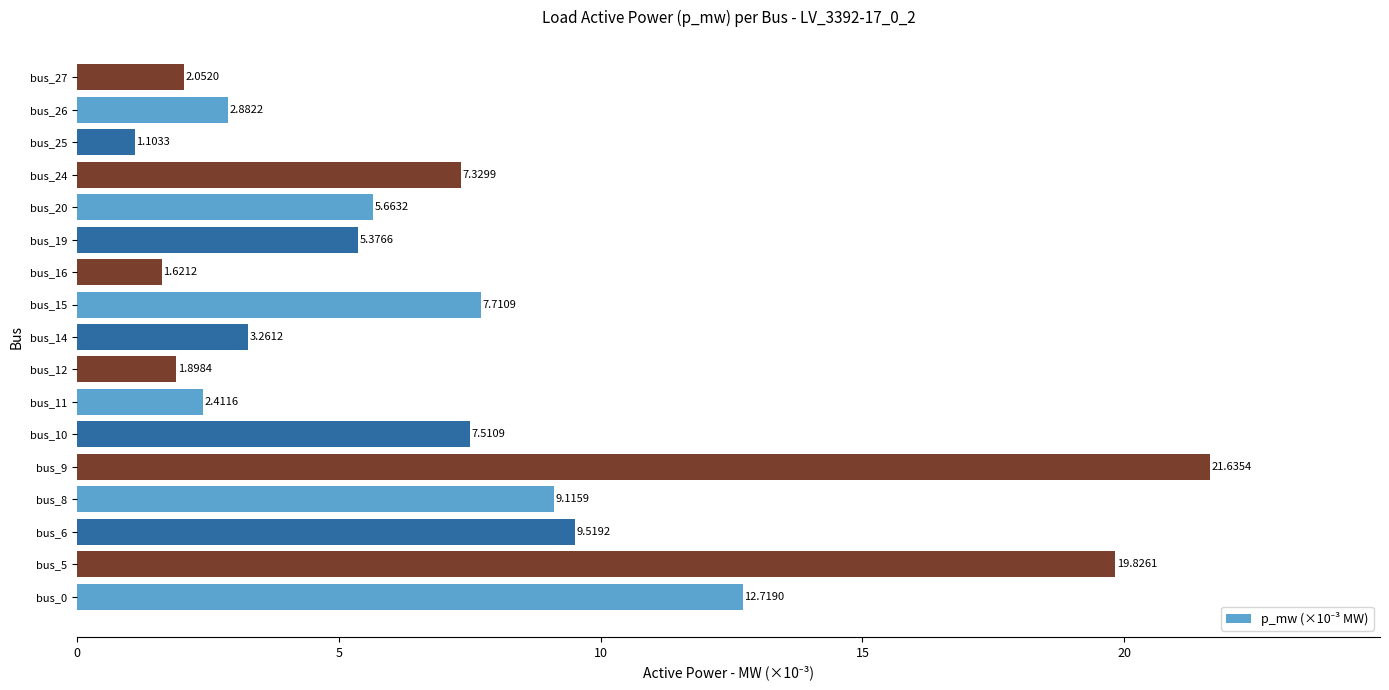

What is the change in value from bus_5 to bus_25?

-18.7